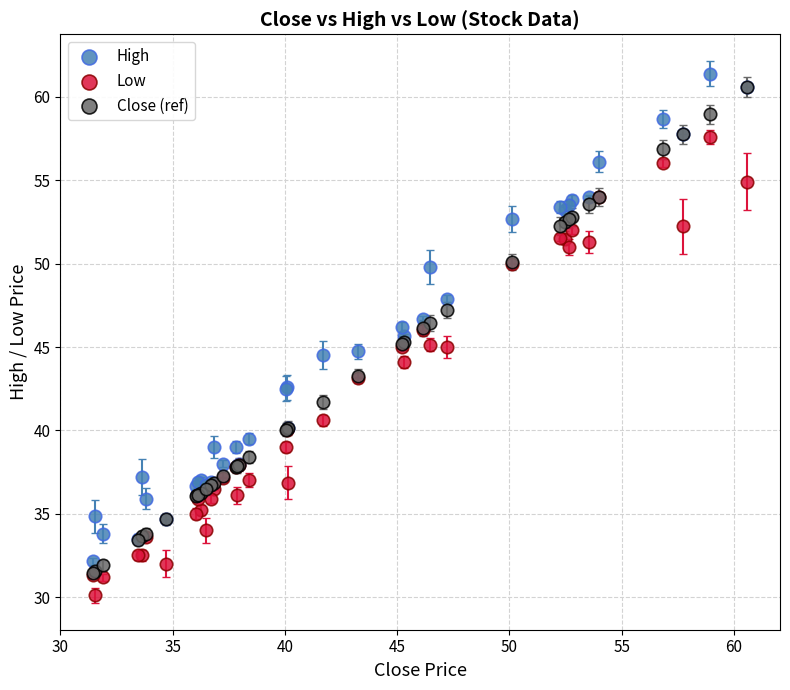

Which series reaches the maximum Y coordinate?

High